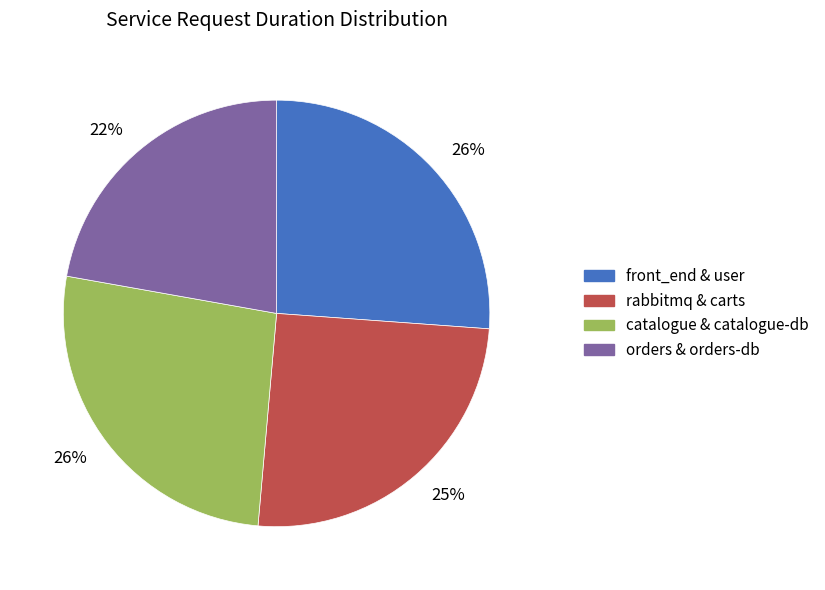

How many segments does this pie chart have?

4